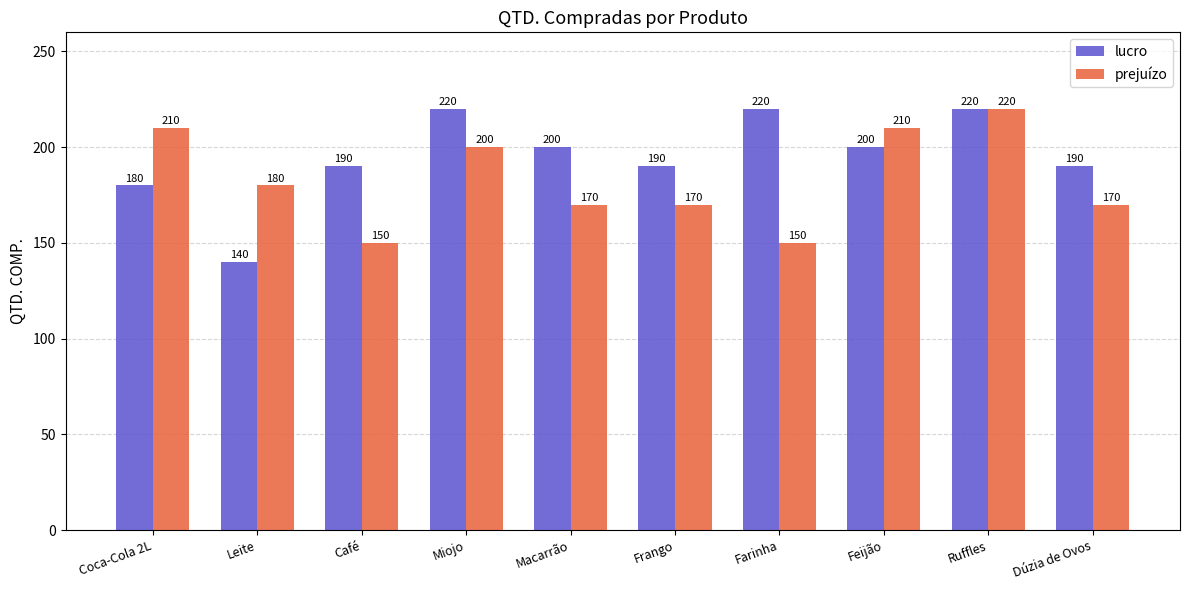

The value of prejuízo at Coca-Cola 2L is 290. True or false?

False